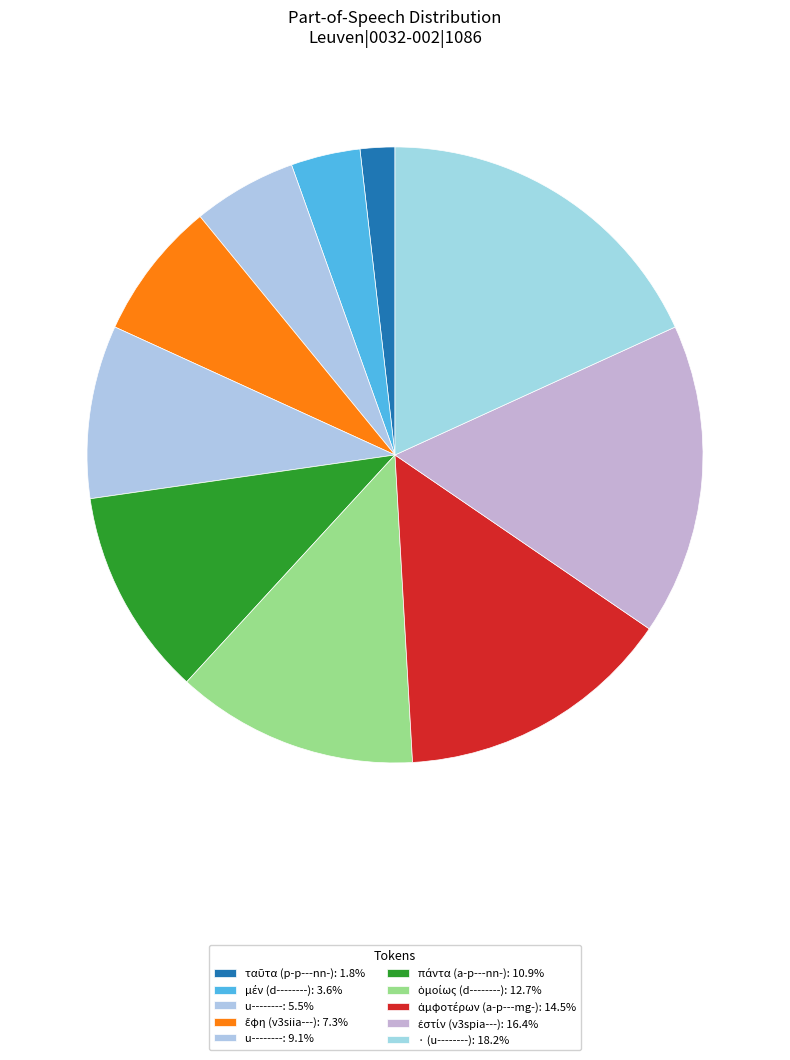

Count the number of slices in the pie.

10